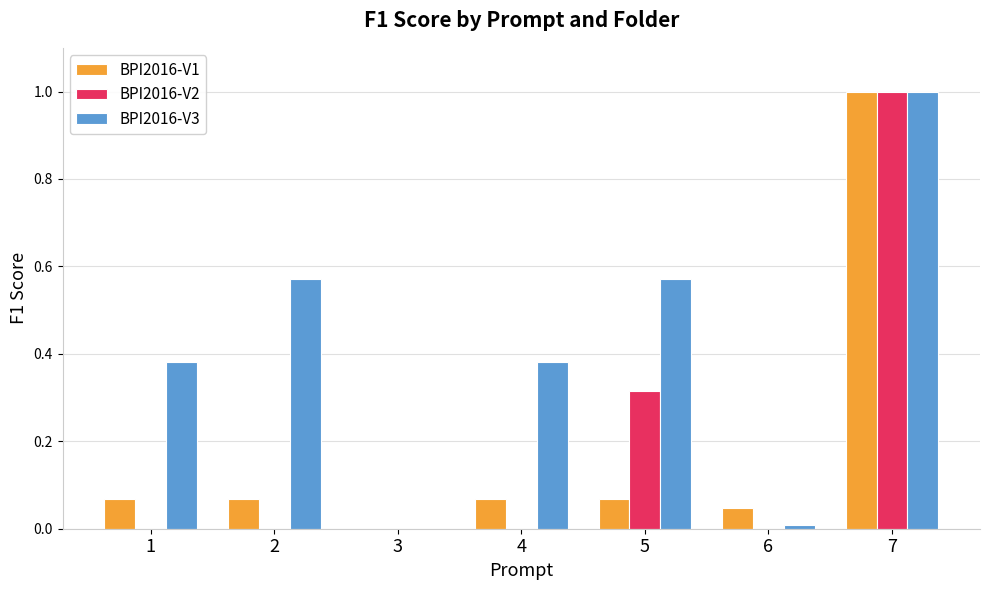

What is the total value across all series at 7?

3.0